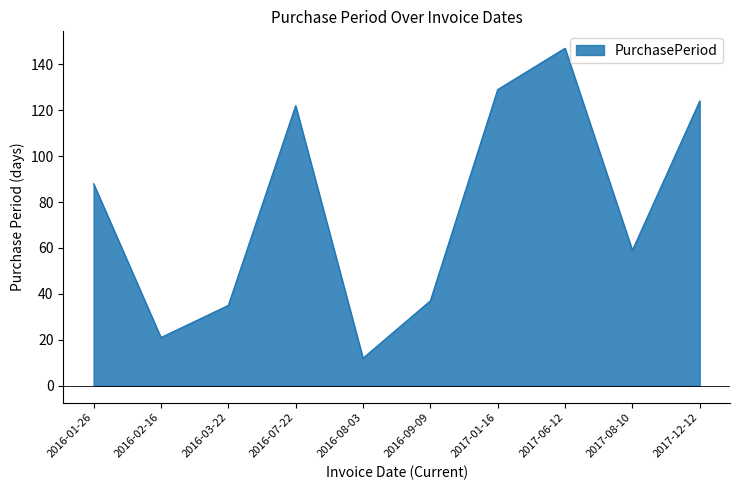

The value at 2016-07-22 is 67. True or false?

False